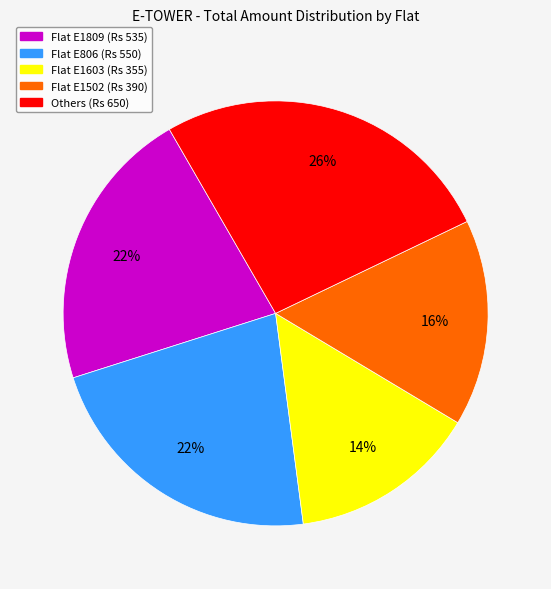

Is there any slice that represents more than half of the pie?

No